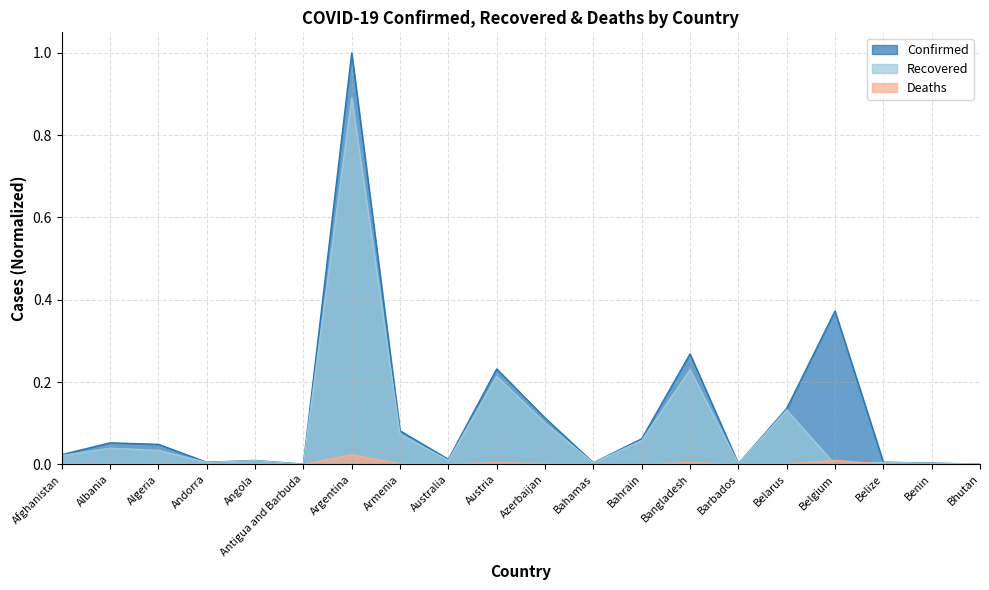

What is the label of the 18th point from the left?

Belize